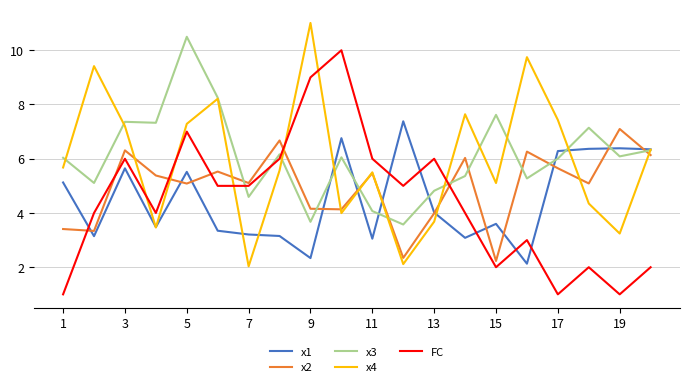

True or false: x3 and x2 intersect in this chart.

True